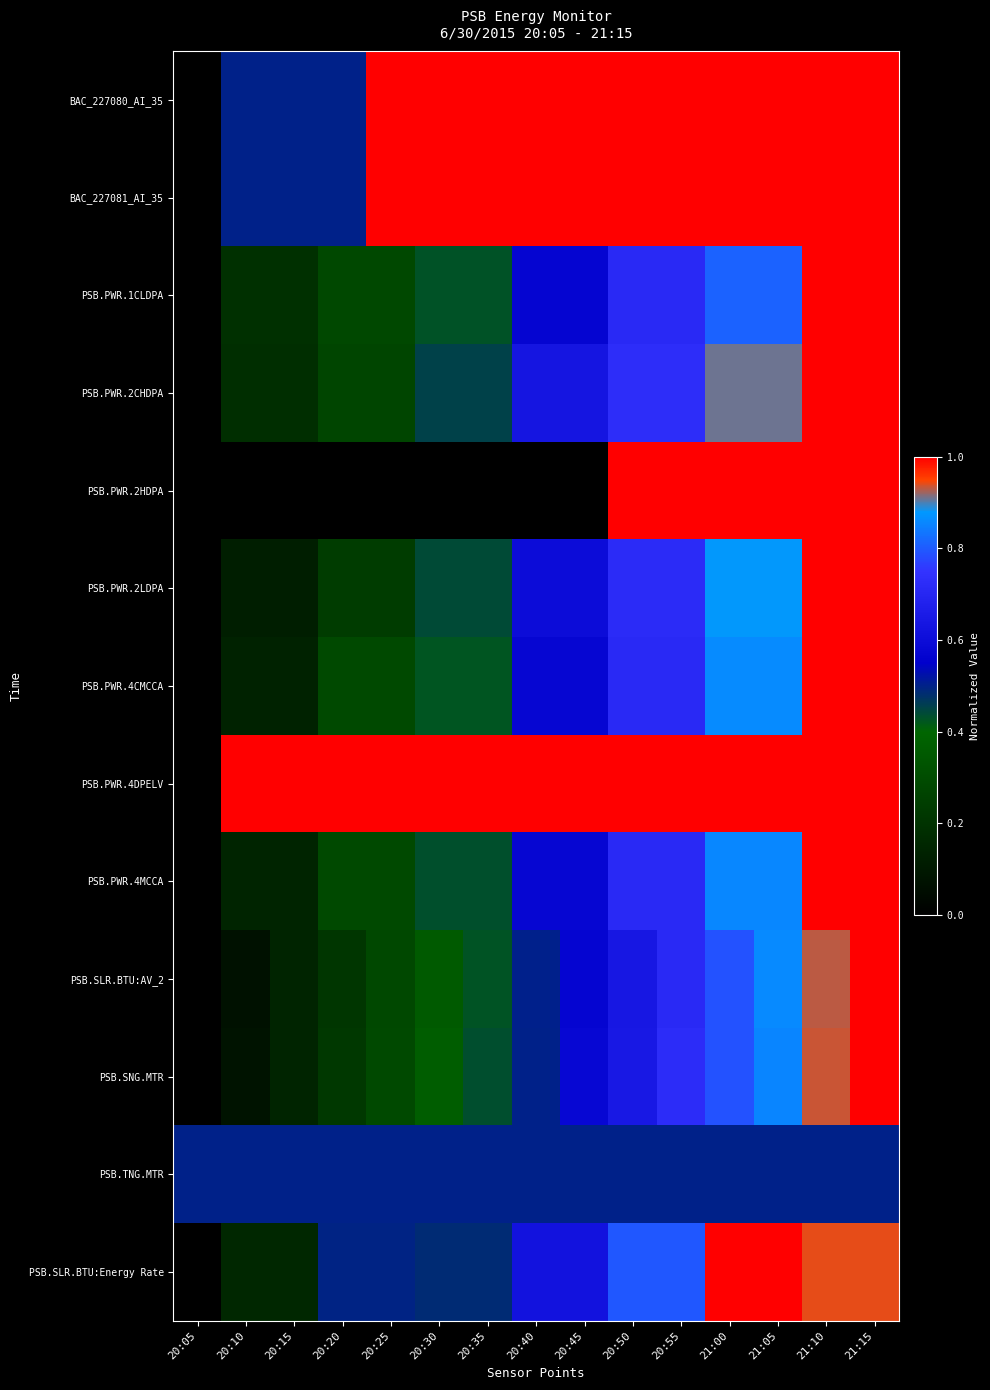

Between 21:00 and 20:55, which is larger?

21:00